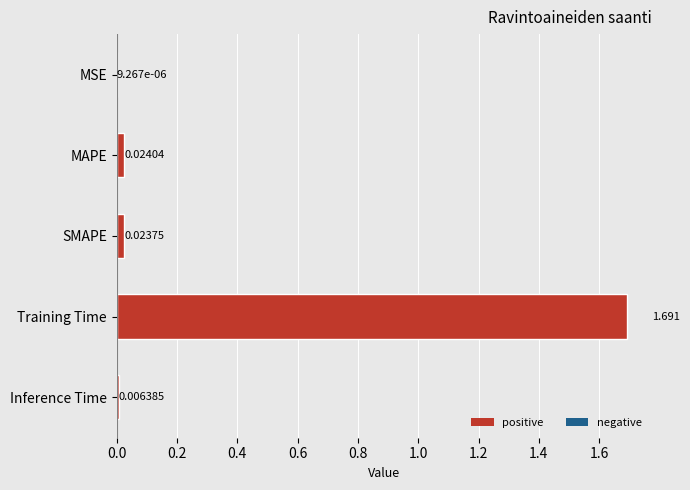

How many categories are shown in the chart?

5